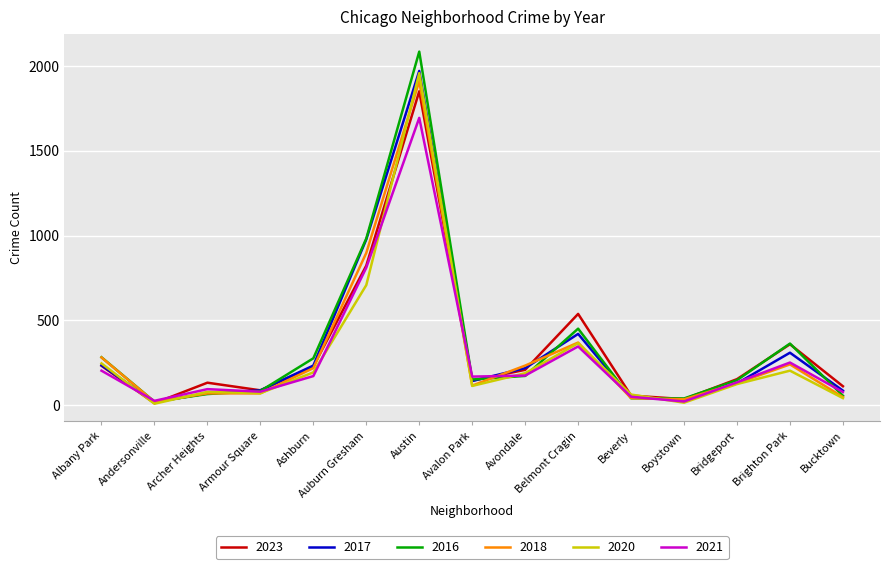

What is the maximum value for 2017?

1972